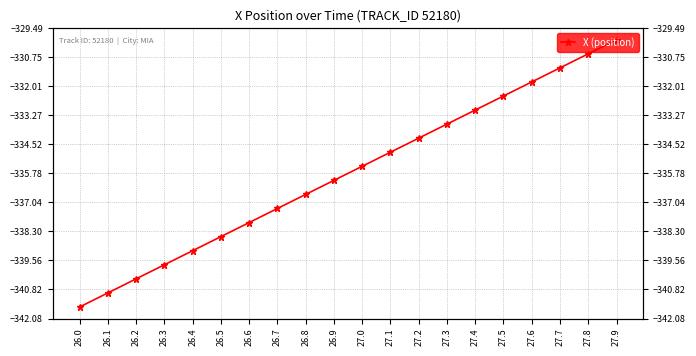

What is the greatest value displayed?

-330.0